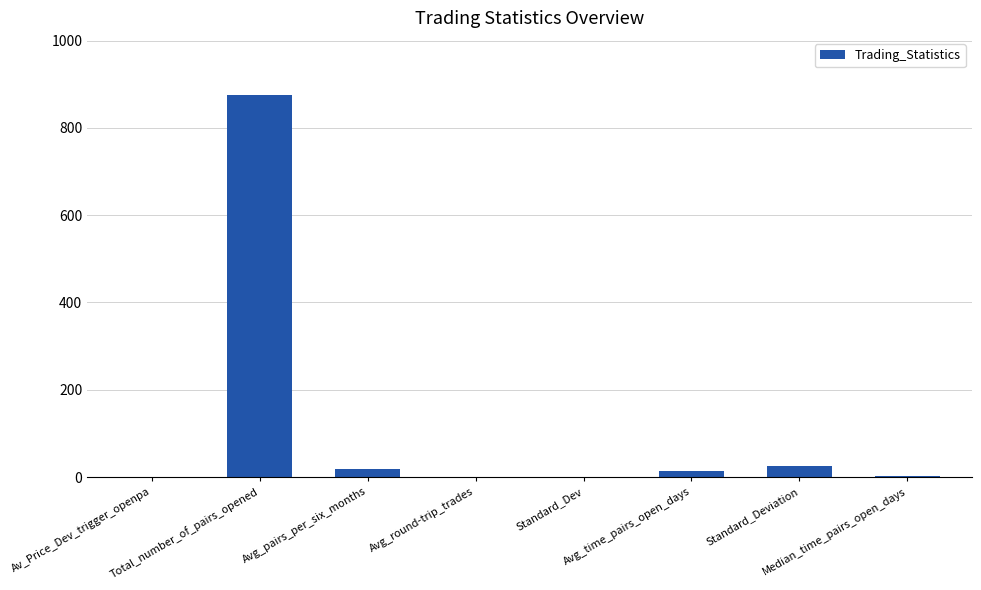

What is the sum of all values?

934.5